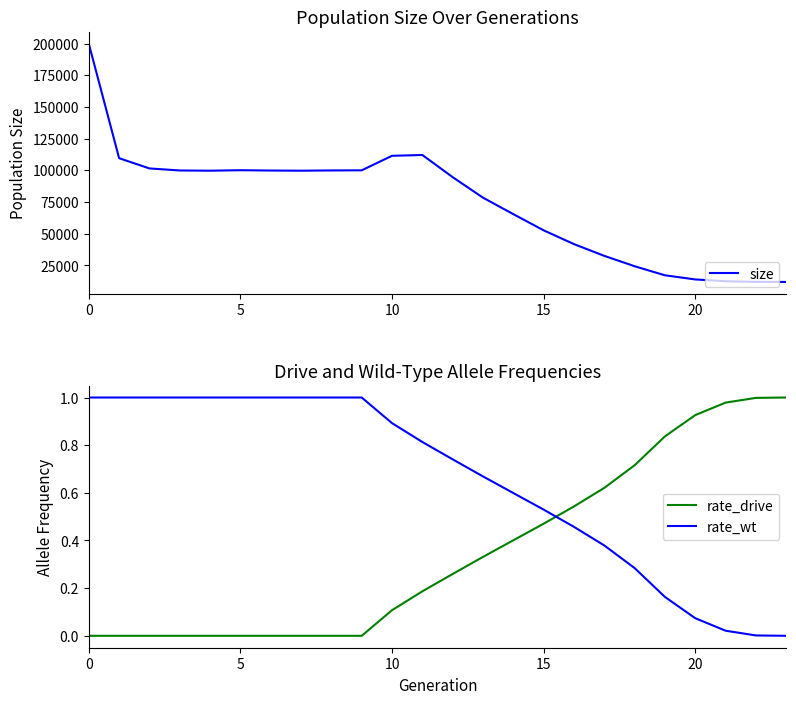

Which series changed the most between 12 and 20?

size